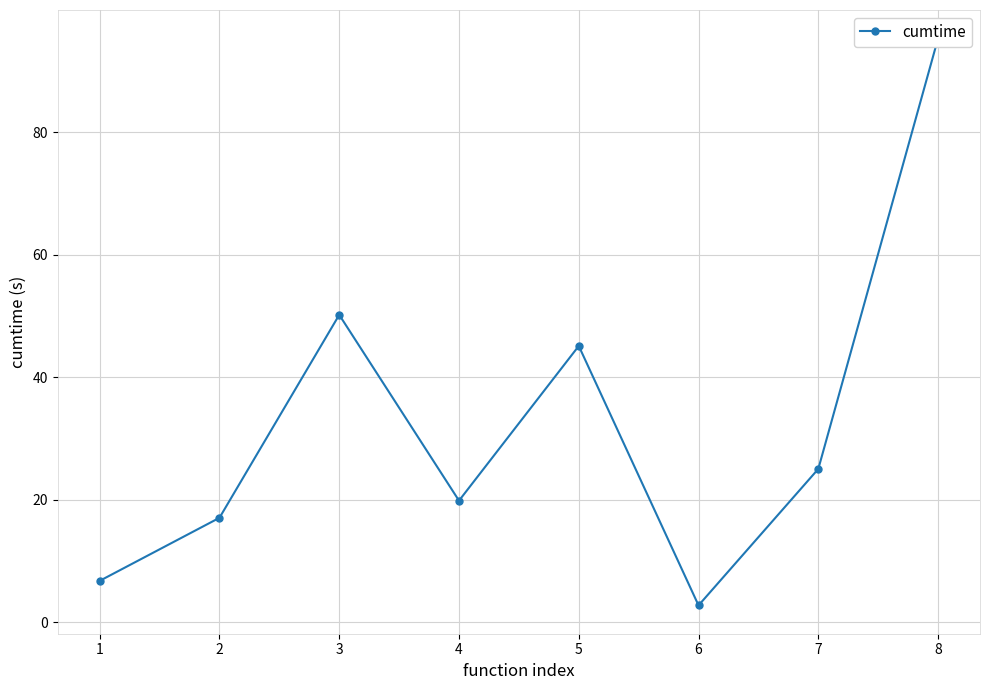

True or false: the data has more than 0 interior local peaks.

True